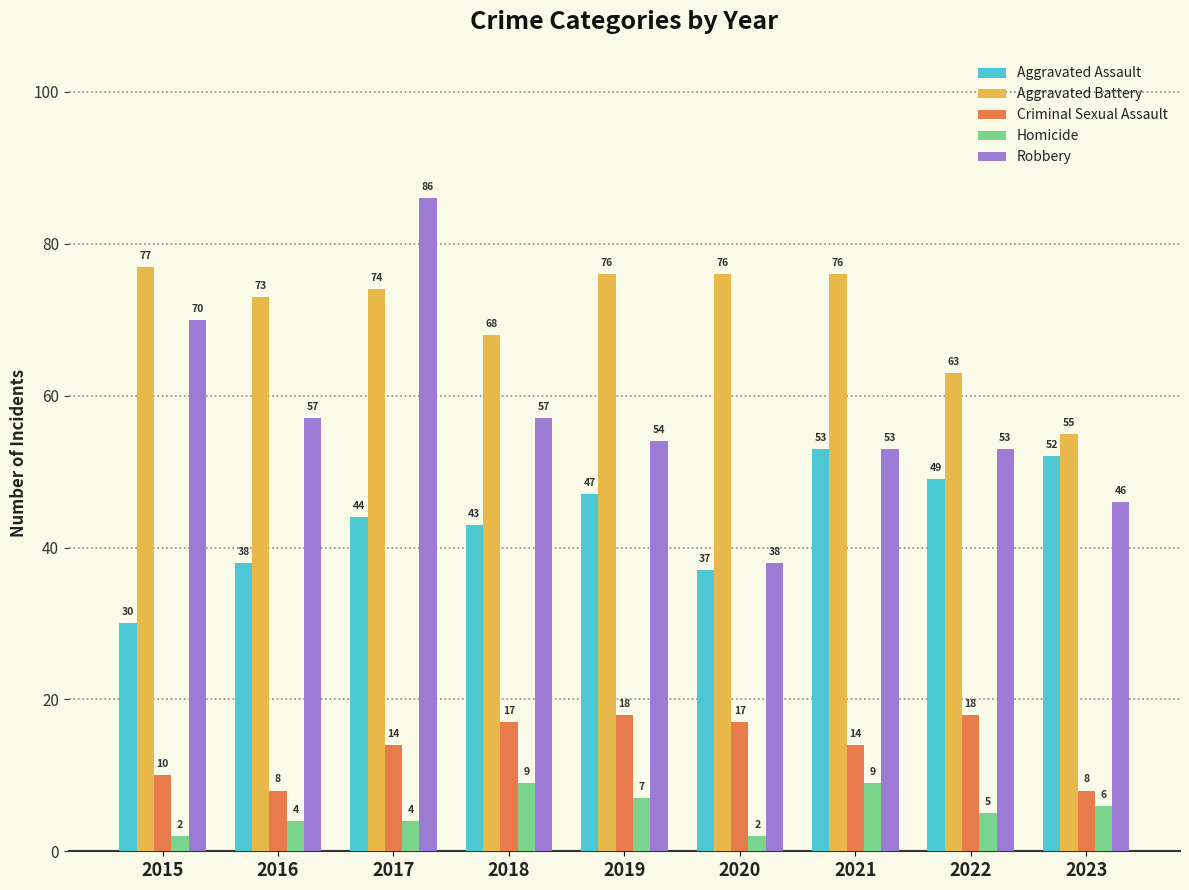

At which category is the sum across all series the highest?

2017